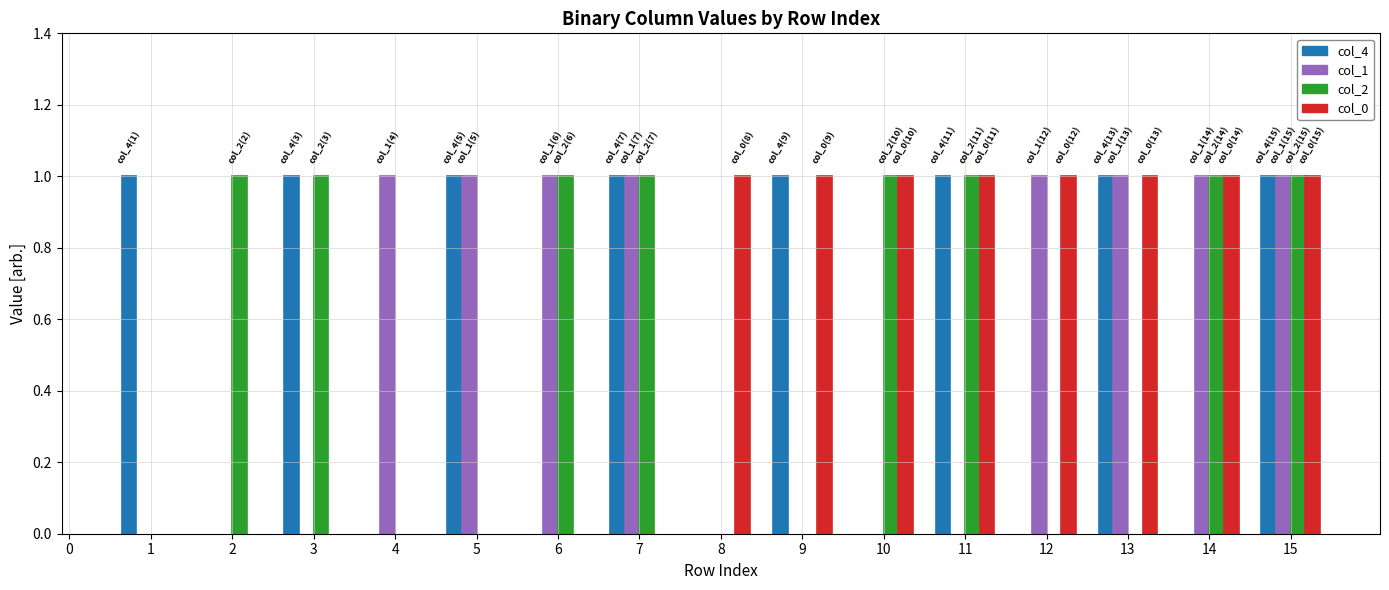

Reading right to left, transcribe all the data shown in this chart.

col_4: 1	0	1	0	1	0	1	0	1	0	1	0	1	0	1	0
col_1: 1	1	1	1	0	0	0	0	1	1	1	1	0	0	0	0
col_2: 1	1	0	0	1	1	0	0	1	1	0	0	1	1	0	0
col_0: 1	1	1	1	1	1	1	1	0	0	0	0	0	0	0	0